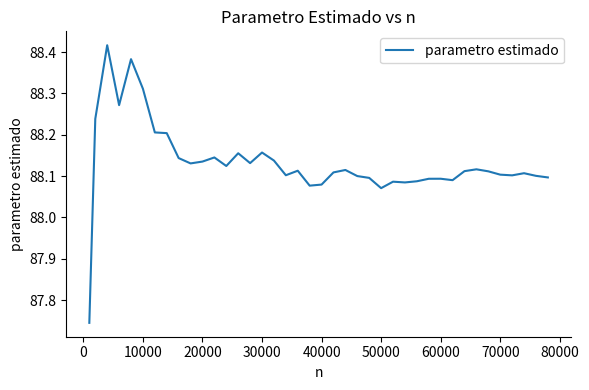

Is it true that the value at 50000 is 28.5?

False